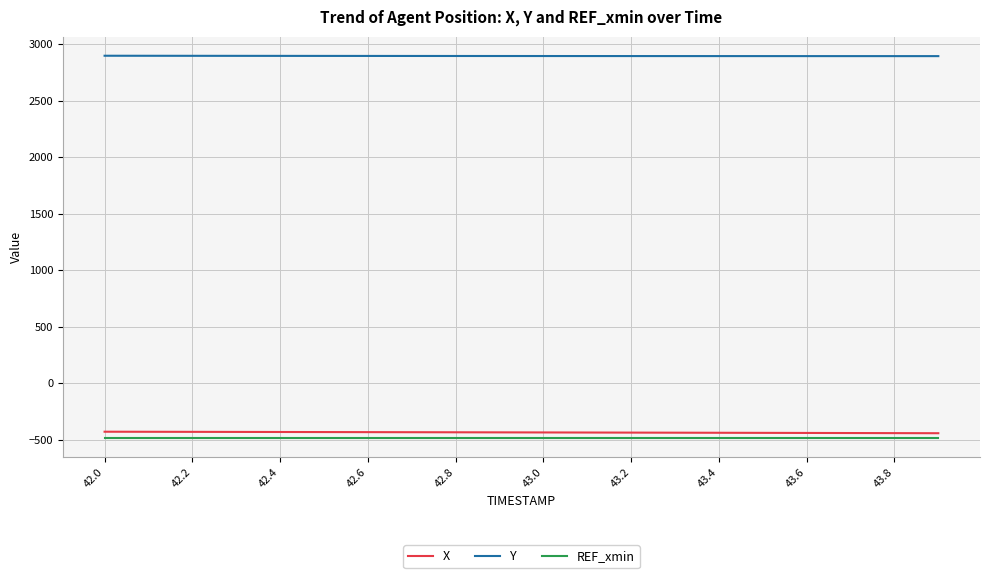

Which series has the largest total across all categories?

Y